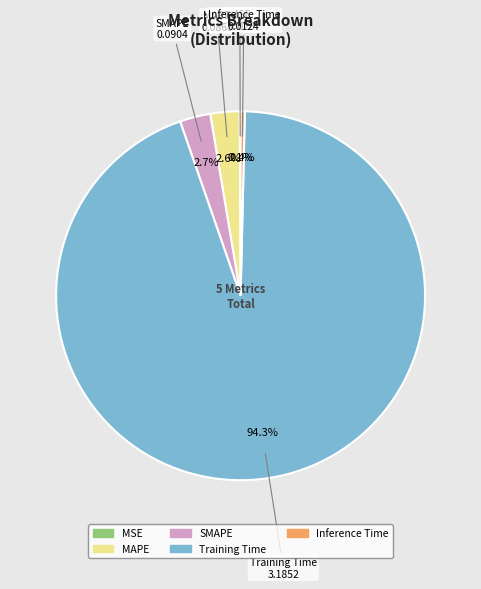

Does Training Time account for over 50% of the chart?

Yes